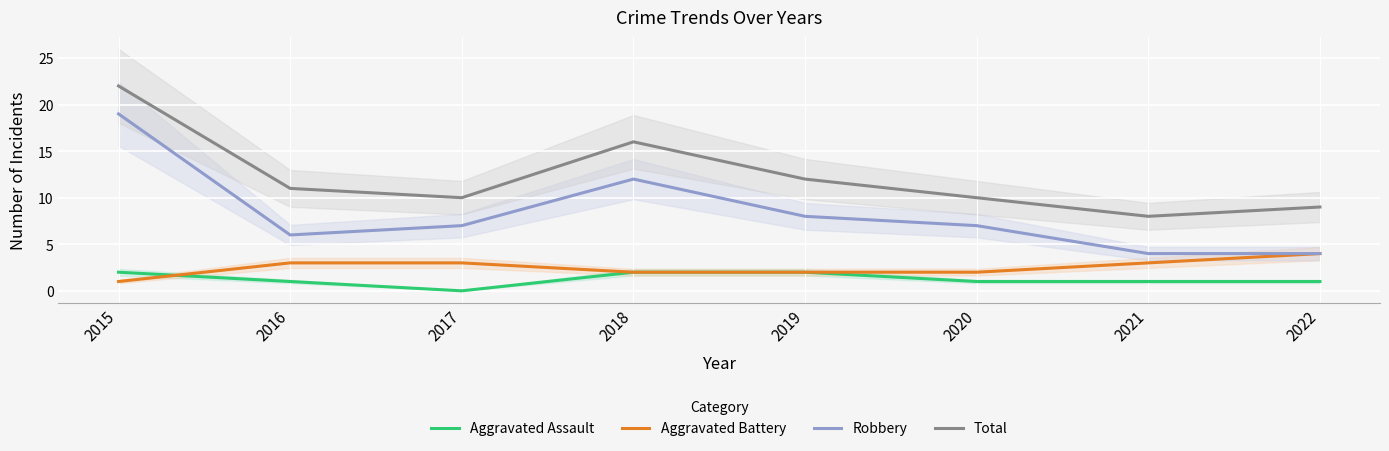

How many positive values does the Aggravated Assault series have?

7